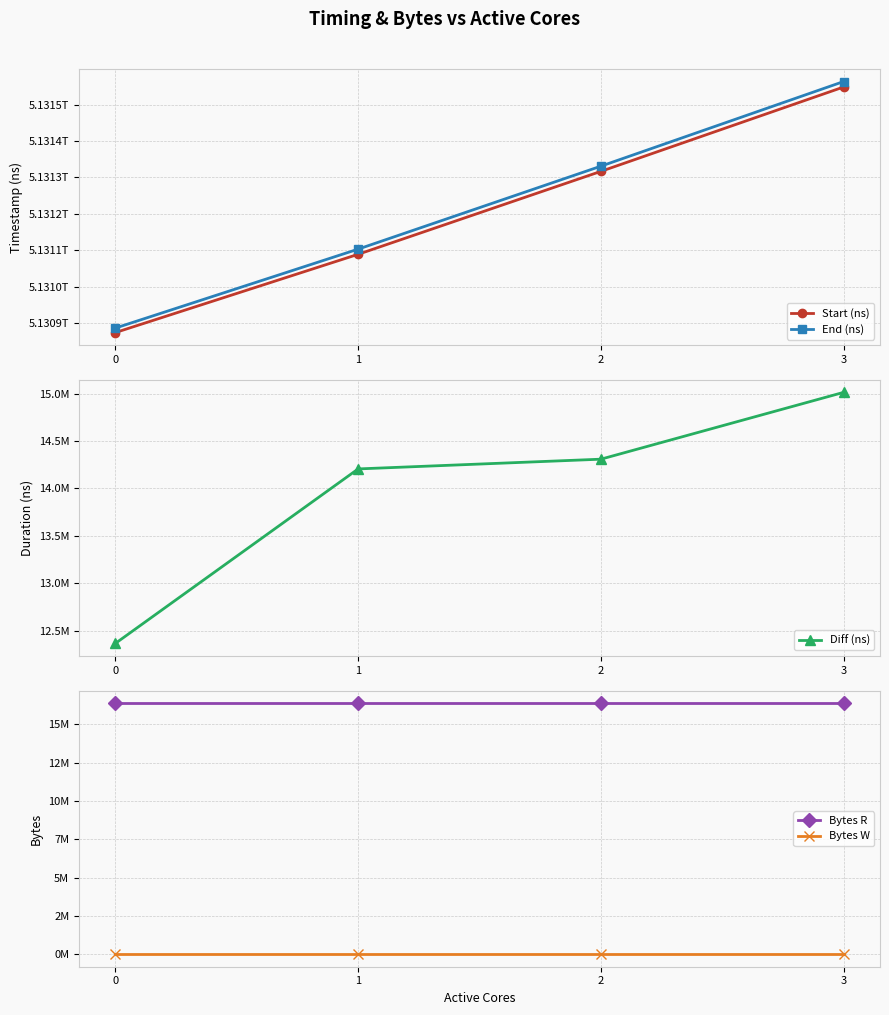

Is the value of Bytes R at 2 greater than the value of Diff (ns) at 2?

Yes